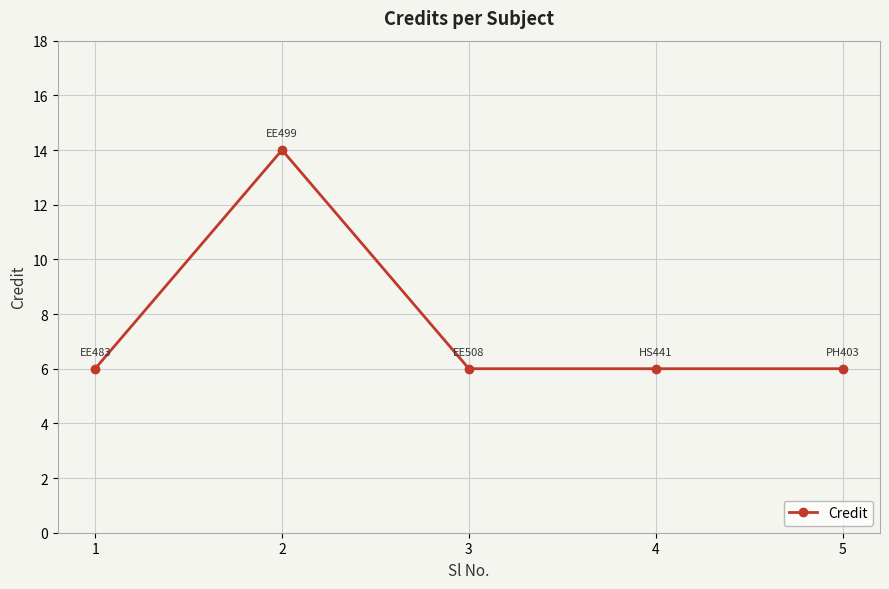

True or false: the data shows 6 at 3.

True